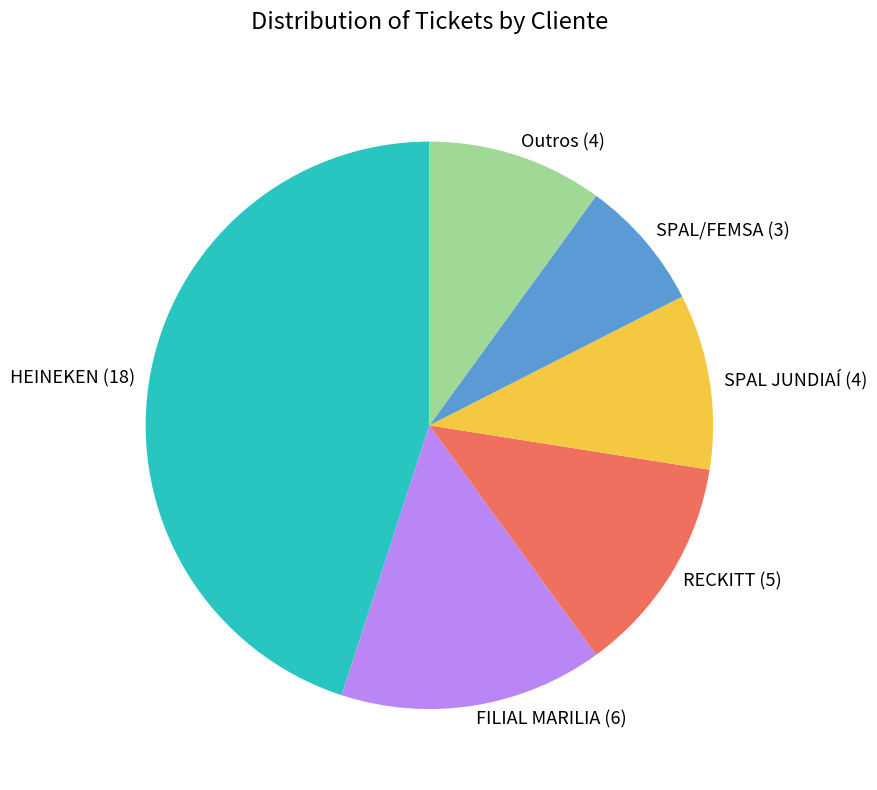

Count the number of slices in the pie.

6